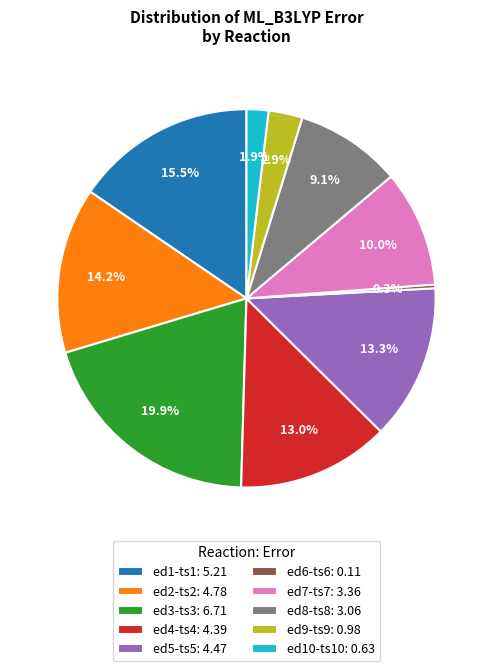

To the nearest percent, what is the difference between the ed7-ts7 and ed9-ts9 slice percentages?

7%